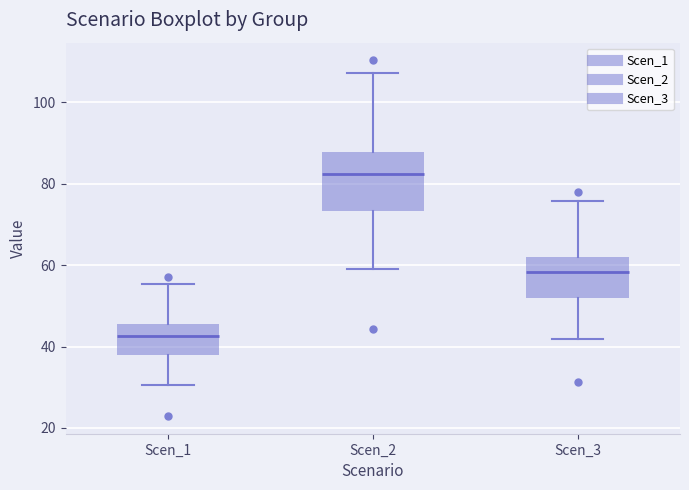

Reading left to right, read every box against the y-axis: the position of its median line, the range the box covers, and the ends of its whiskers. The values are not printed on the chart, so give them approximately, as read against the axis.

Scen_1: median 42, box 38 to 46, whiskers 30 to 56
Scen_2: median 82, box 74 to 88, whiskers 60 to 108
Scen_3: median 58, box 52 to 62, whiskers 42 to 76